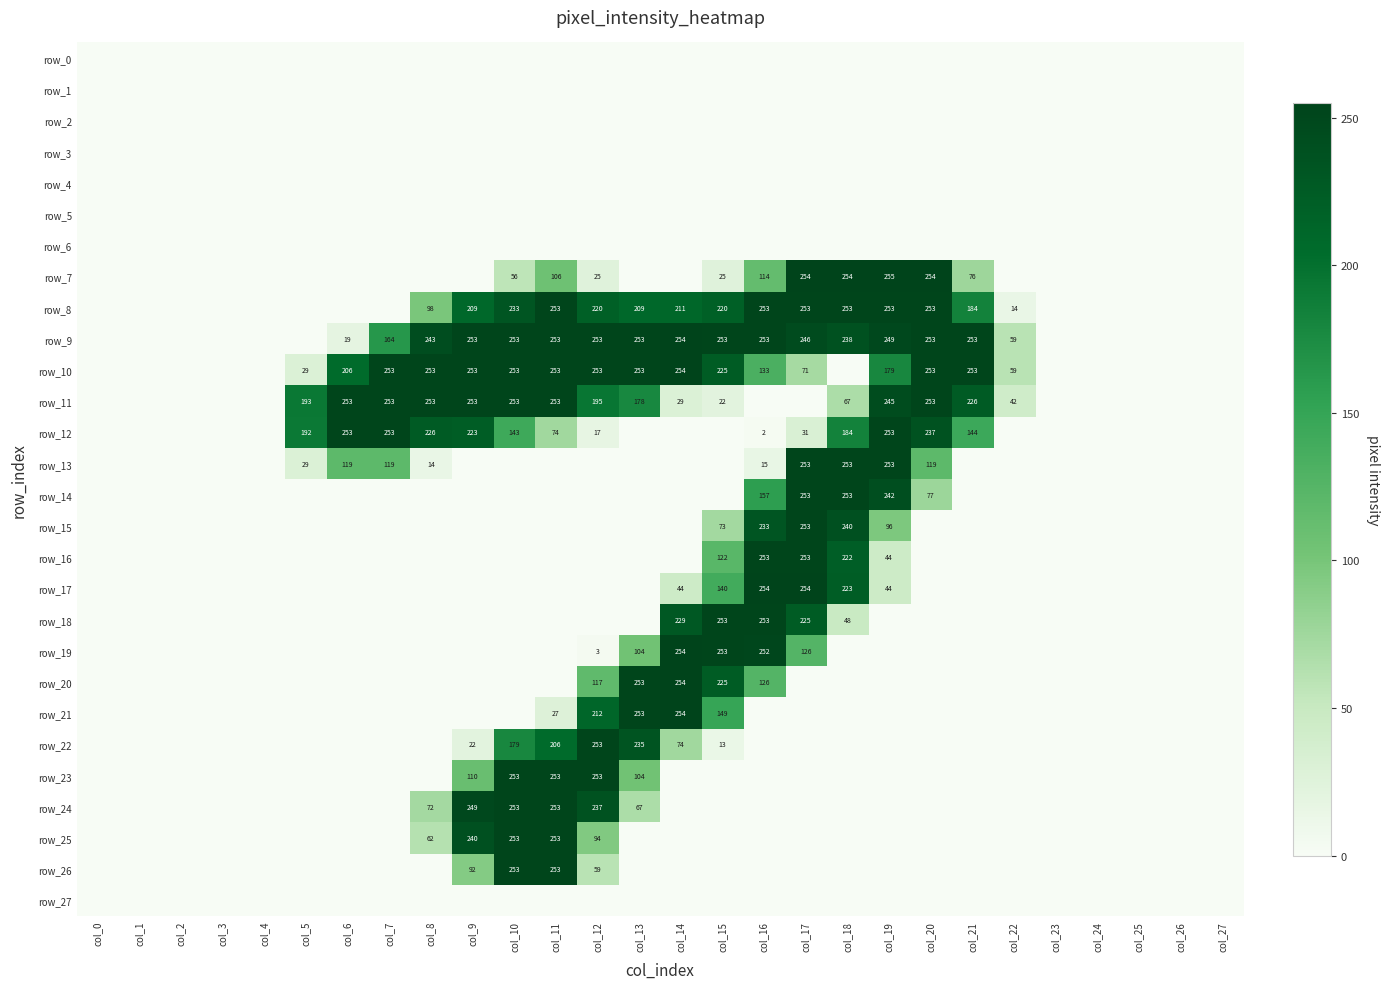

What is the average value of the row_20 series?

35